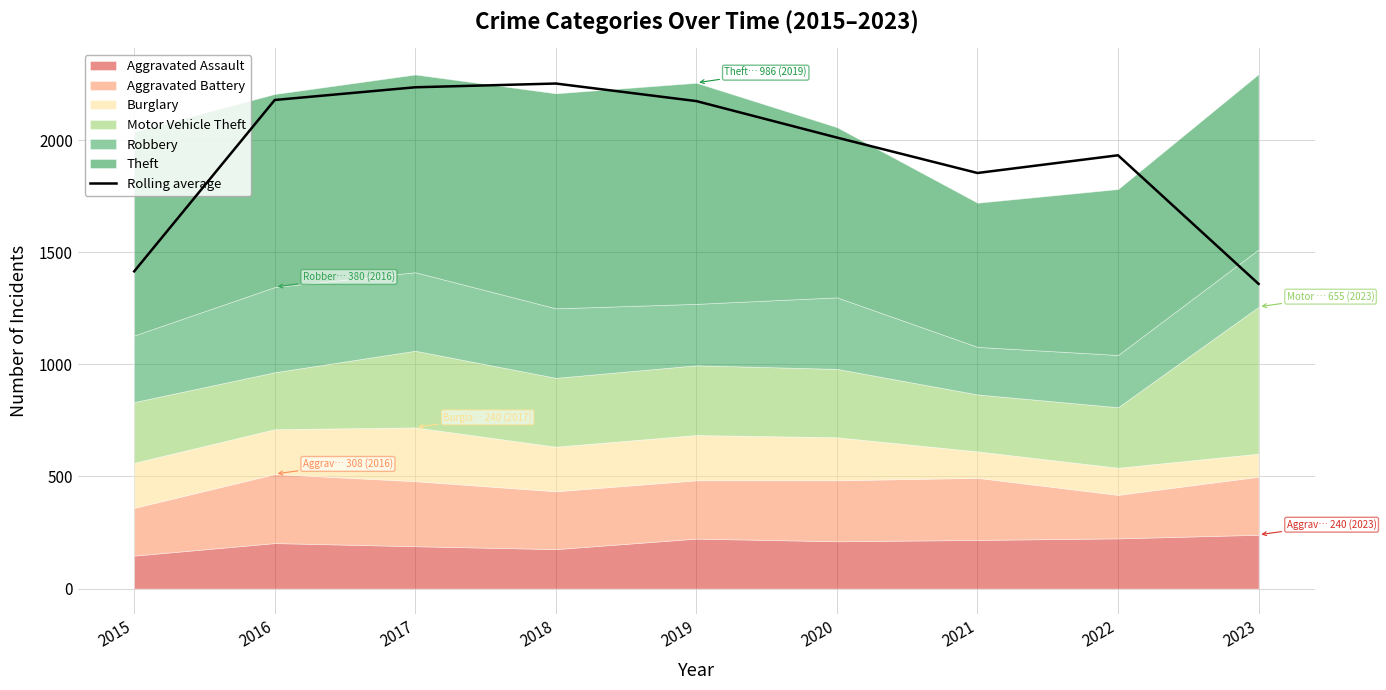

Between 2018 and 2019, which is larger?

2018